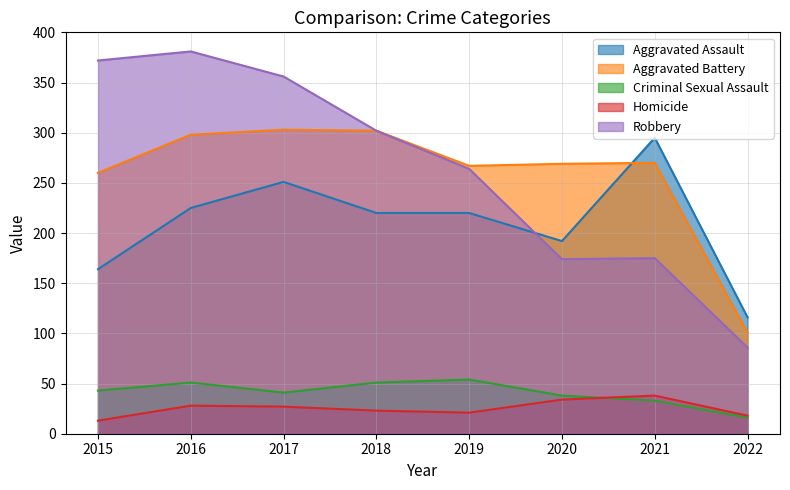

The Aggravated Battery series shows 129 at 2019. True or false?

False